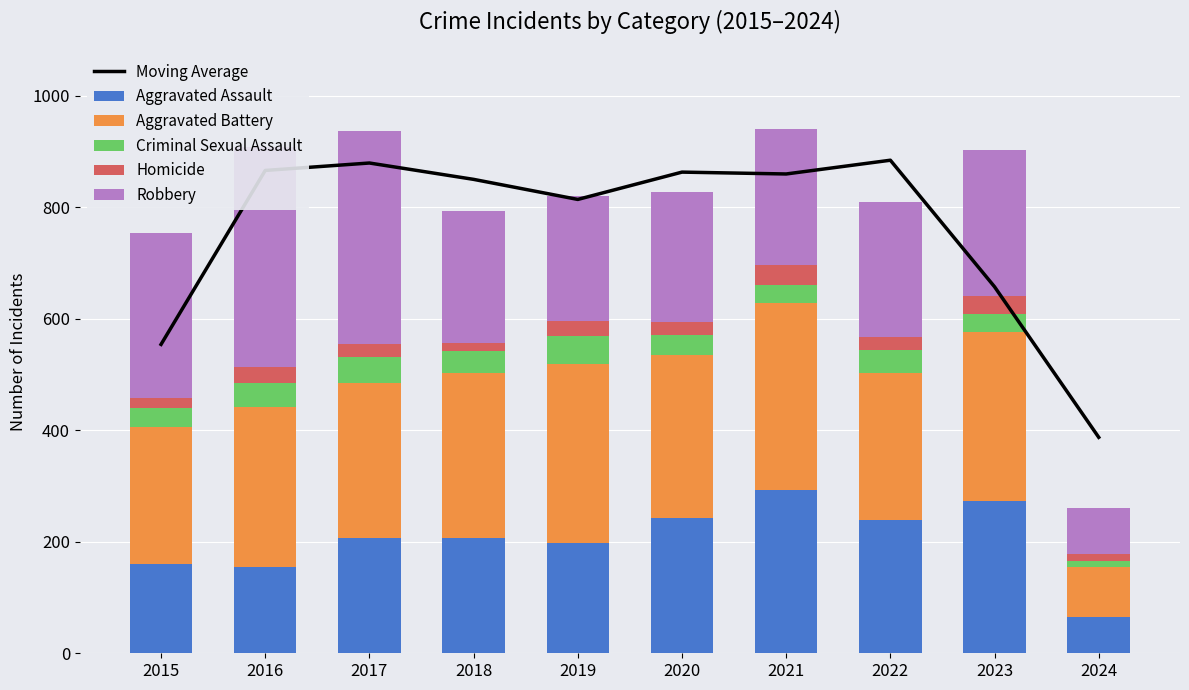

What is the highest value of the Homicide series?

37.0